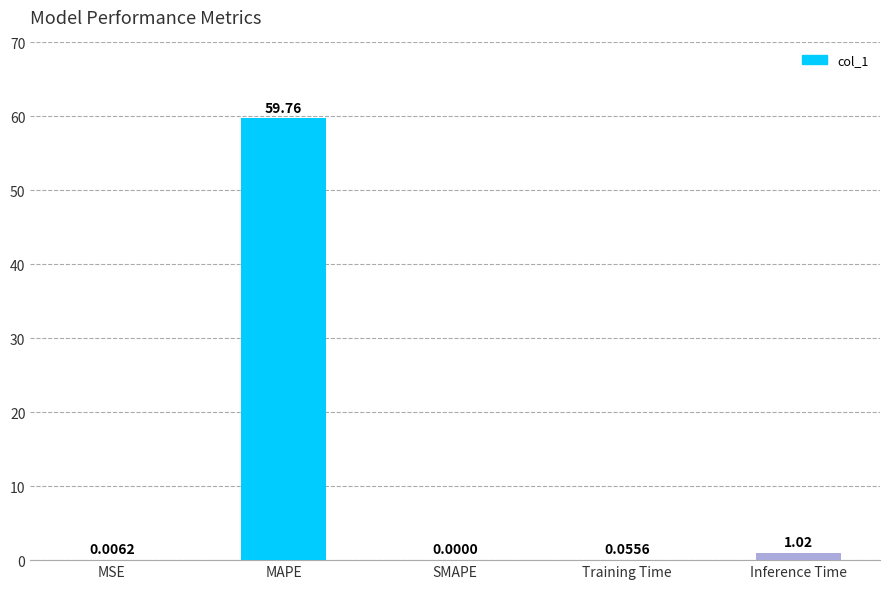

What is the sum of the values at Training Time and Inference Time?

1.1